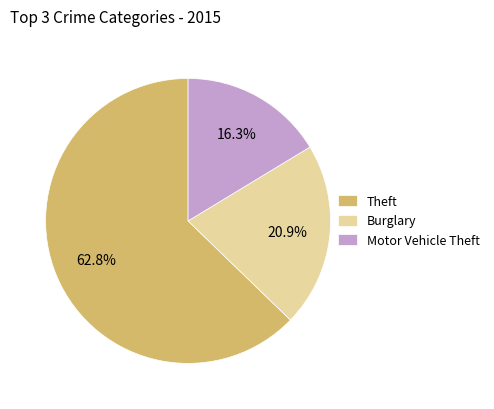

Which has a higher value, Theft or Motor Vehicle Theft?

Theft